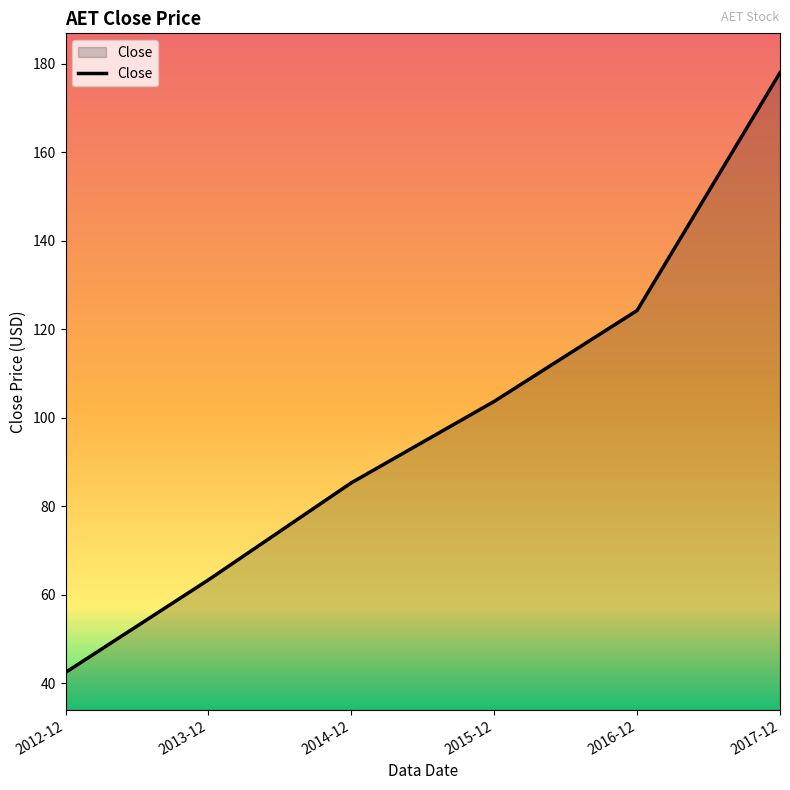

Reading right to left, list all the values displayed in this chart.

178.0	124.3	103.7	85.3	63.4	42.4